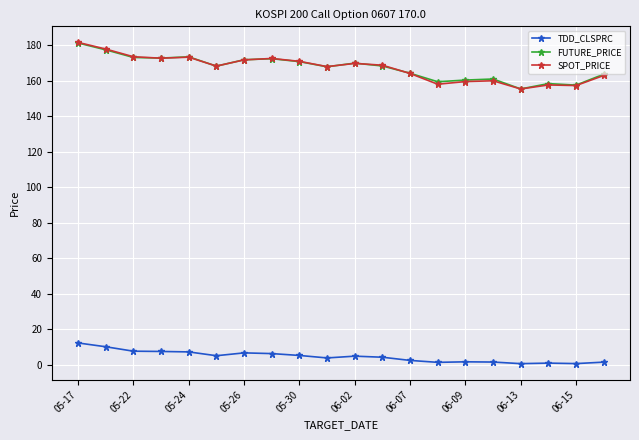

True or false: SPOT_PRICE and TDD_CLSPRC intersect in this chart.

False